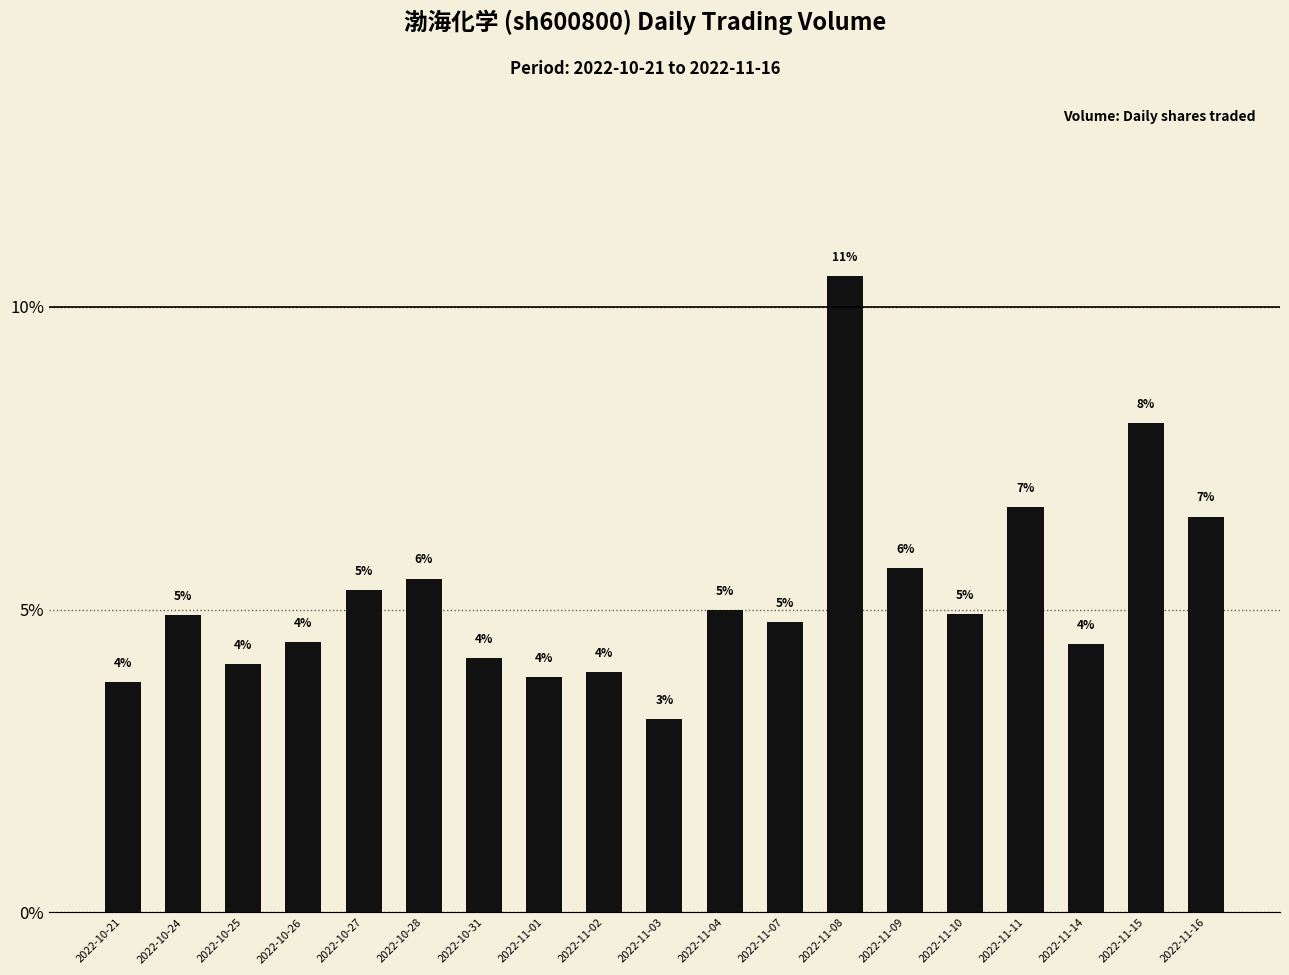

Are the bars horizontal?

No